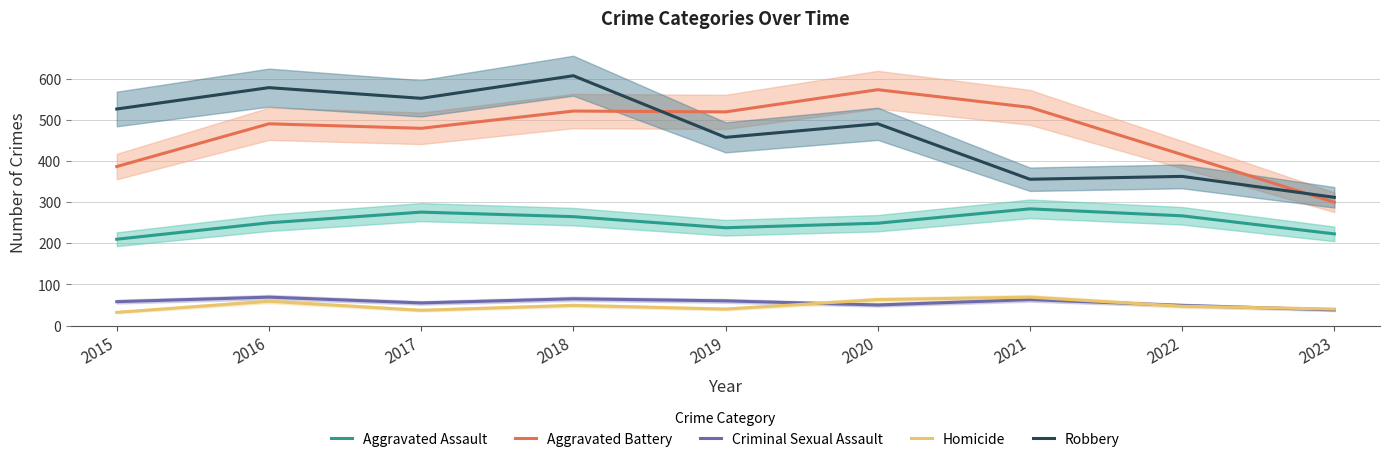

At which label is Aggravated Battery closest to 437?

2022